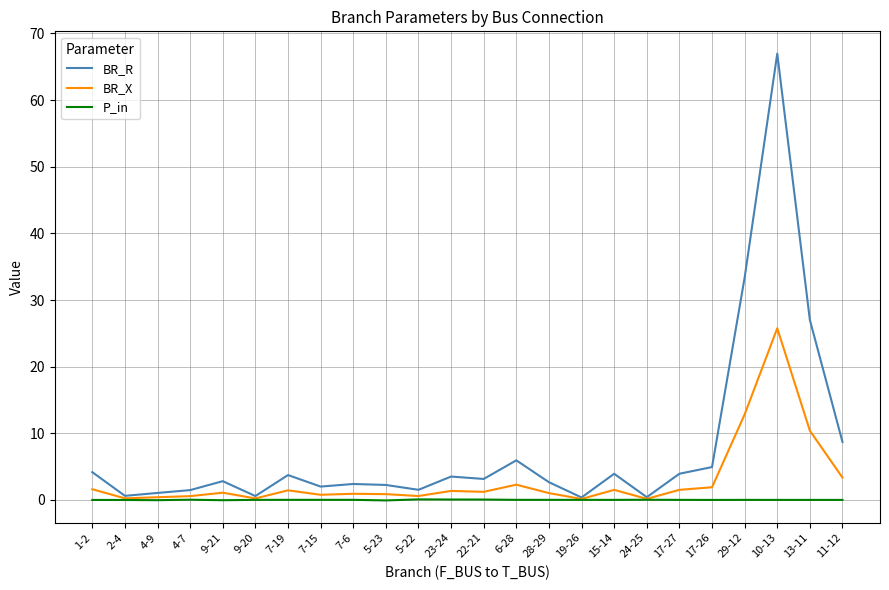

Is it true that BR_R equals 0.6 at 2-4?

True